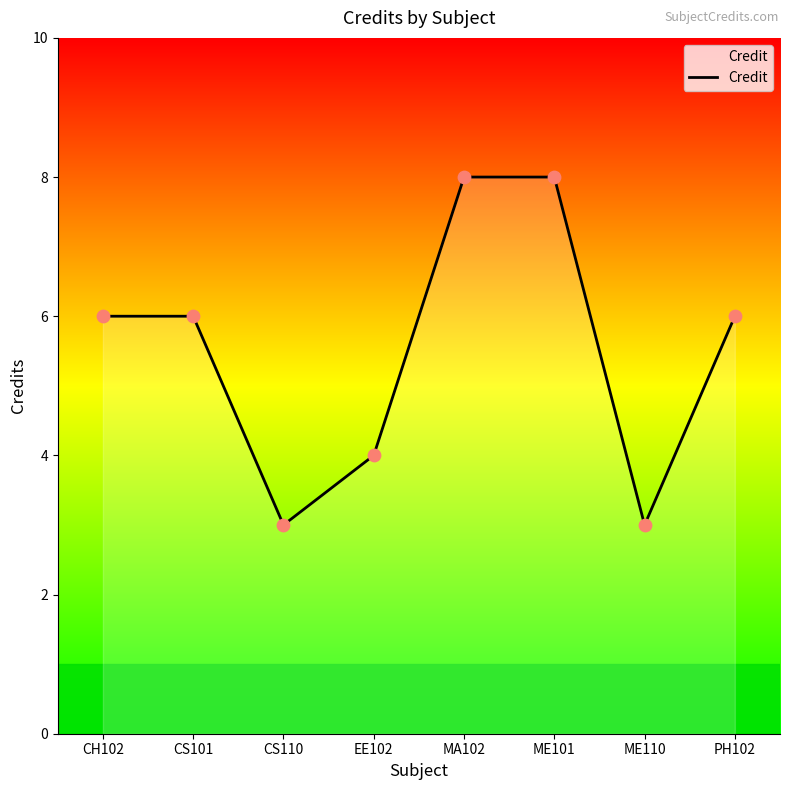

Which has a higher value, CS101 or ME101?

ME101